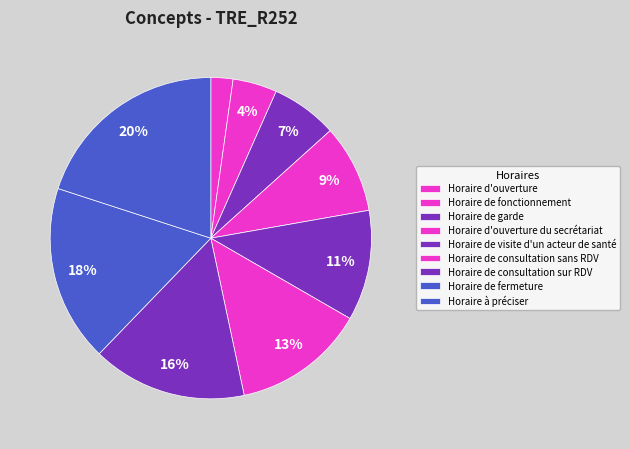

Rank the categories by value from highest to lowest.

Horaire à préciser, Horaire de fermeture, Horaire de consultation sur RDV, Horaire de consultation sans RDV, Horaire de visite d'un acteur de santé, Horaire d'ouverture du secrétariat, Horaire de garde, Horaire de fonctionnement, Horaire d'ouverture